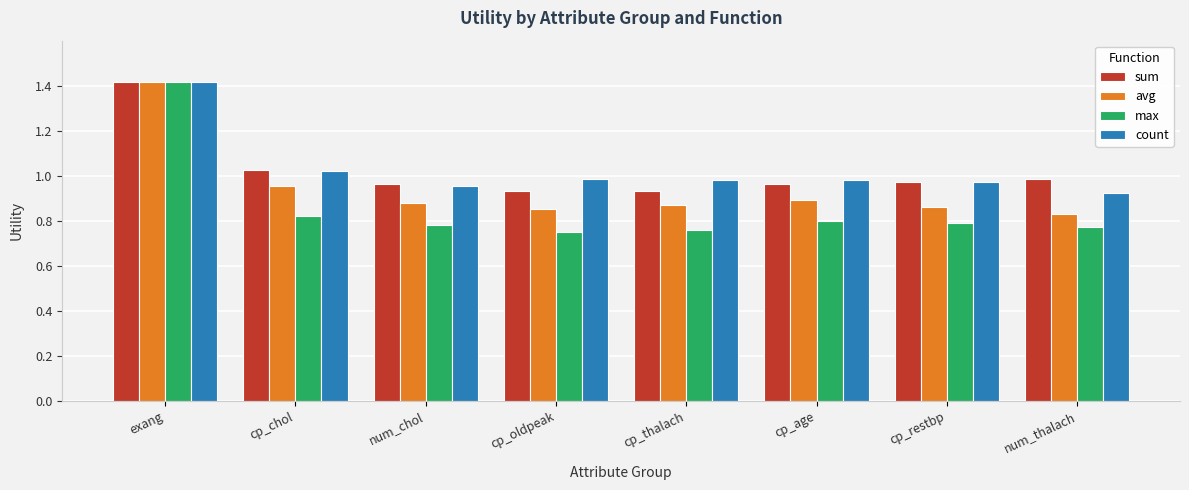

What are all the series names shown in the legend?

sum, avg, max, count